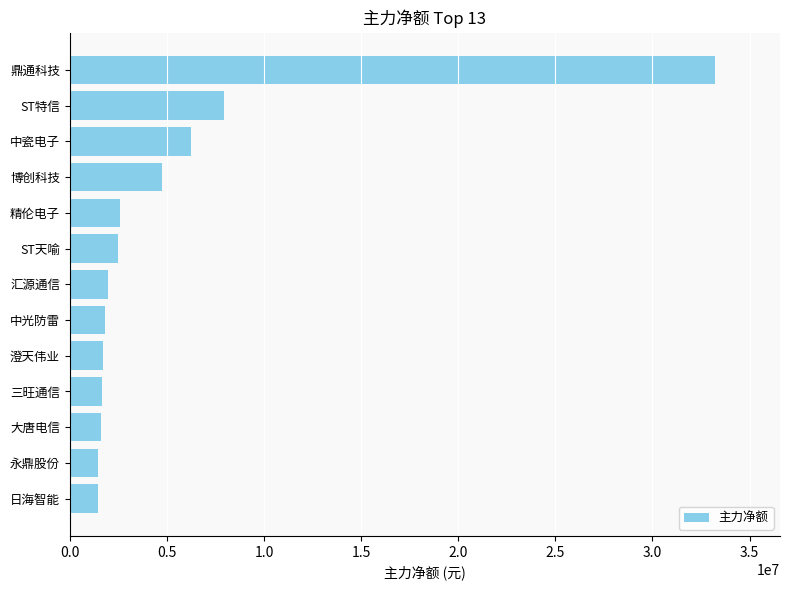

True or false: the data shows 13358314 at ST特信.

False